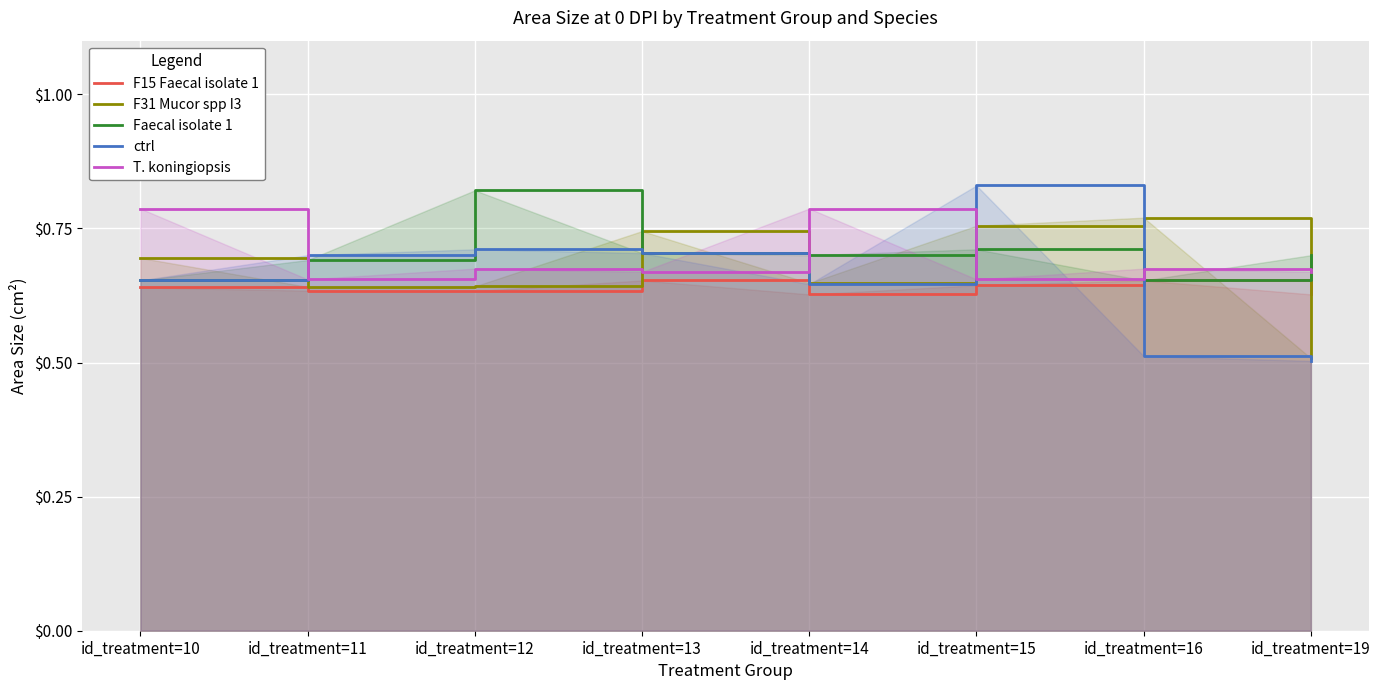

List the labels in order of F15 Faecal isolate 1 value, smallest first.

id_treatment=14, id_treatment=19, id_treatment=12, id_treatment=11, id_treatment=10, id_treatment=15, id_treatment=13, id_treatment=16